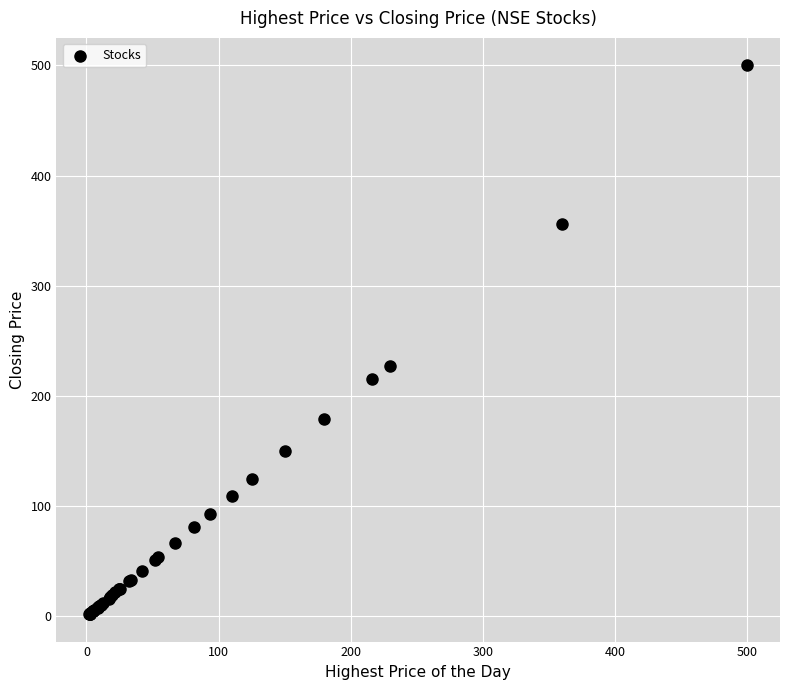

What Y value in the scatter plot is closest to 251?

227.0